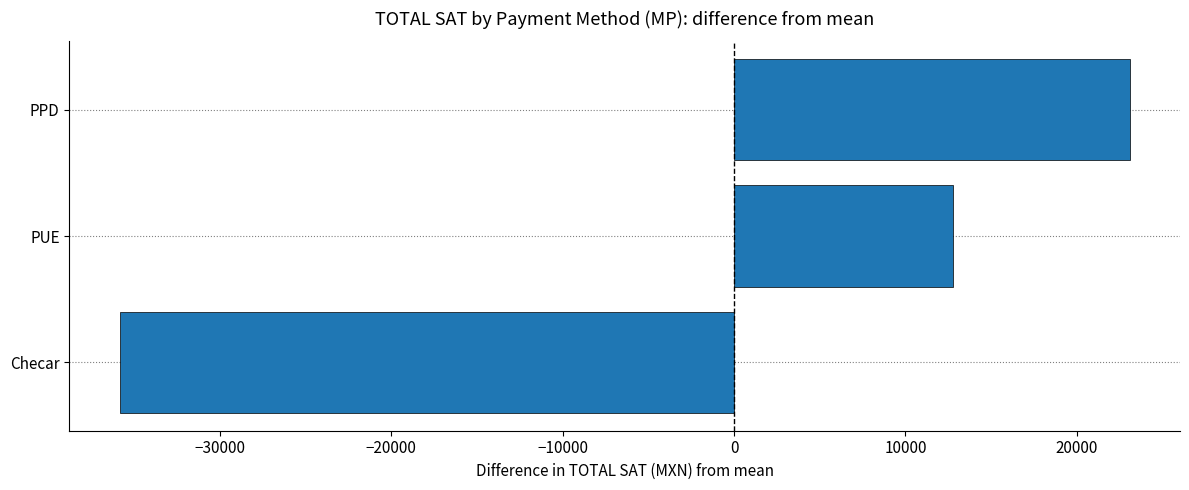

List the labels in order of value, largest first.

PPD, PUE, Checar